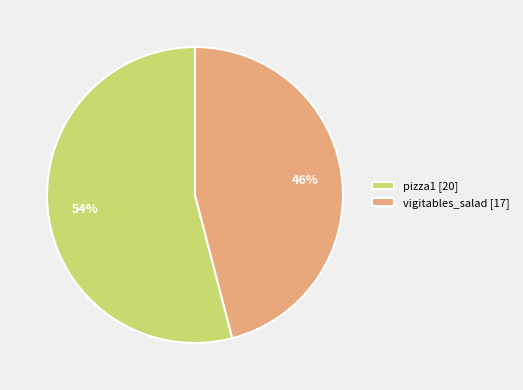

What percentage is the pizza1 slice, to the nearest percent?

54%